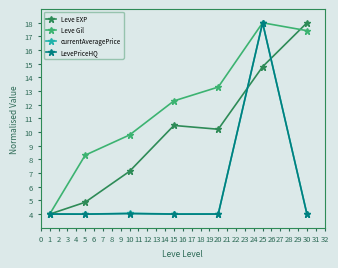

At which category does Leve Gil reach its first local peak?

25